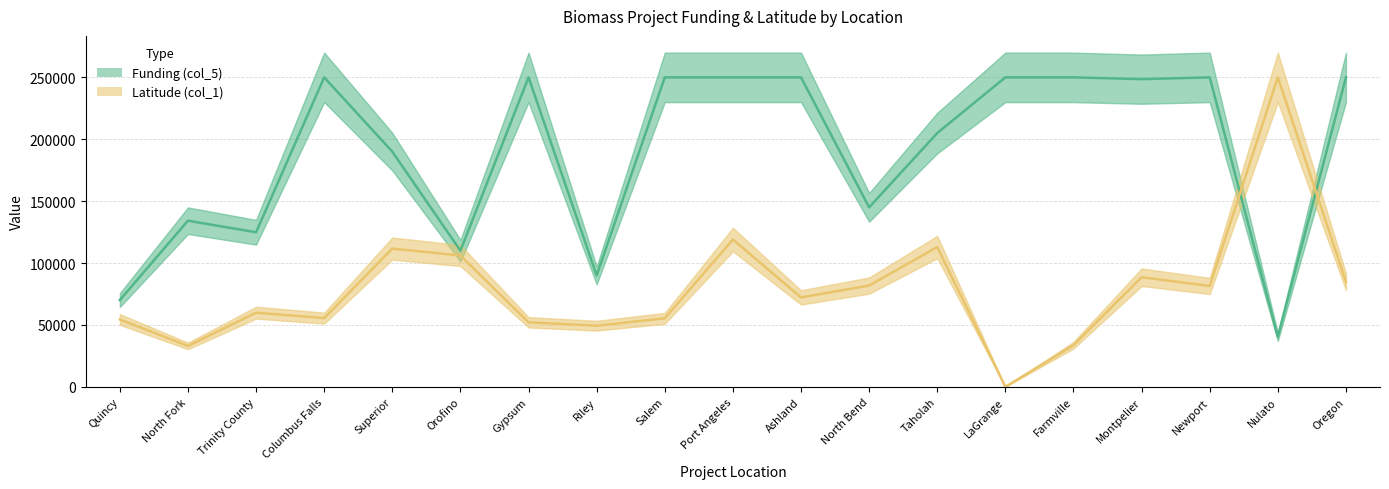

True or false: Funding (col_5) and Latitude (col_1) intersect in this chart.

True